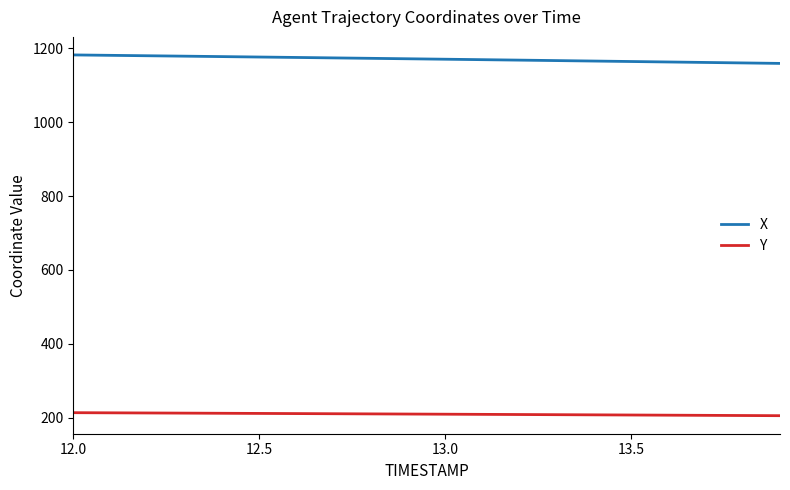

True or false: Y and X cross at least once.

False